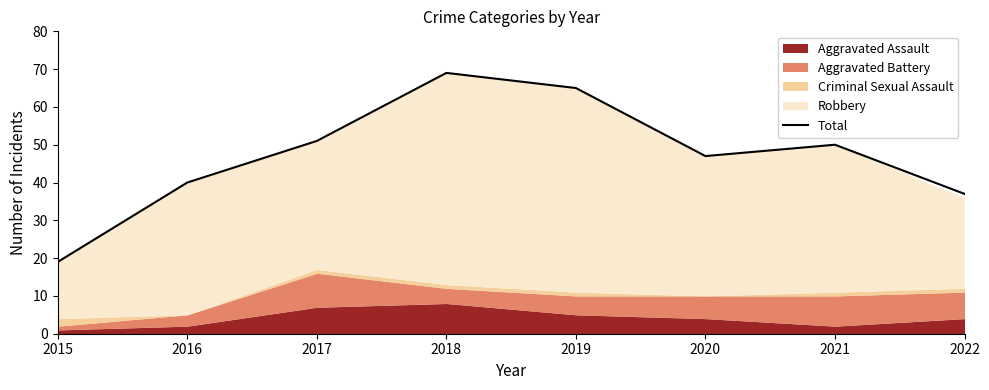

Where does the data first go above 50?

2017